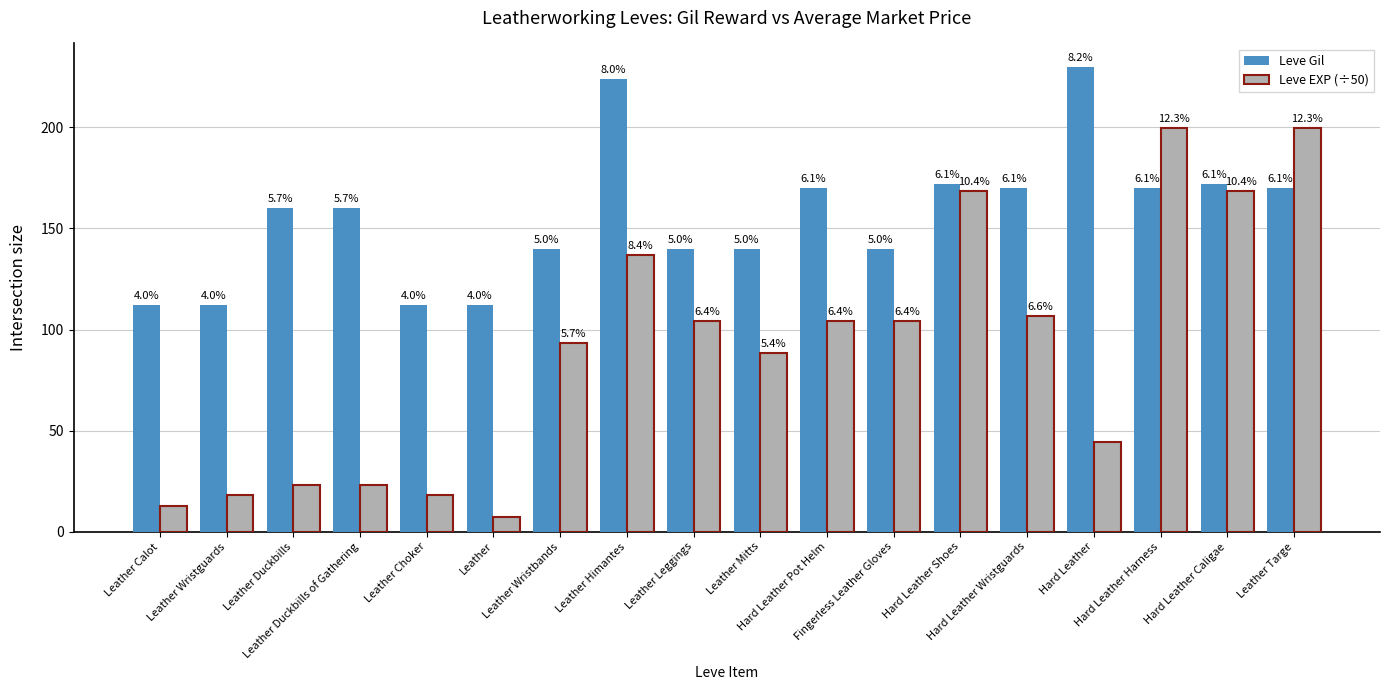

What is the sum of the Leve EXP (÷50) values at Hard Leather Harness and Hard Leather Pot Helm?

304.2